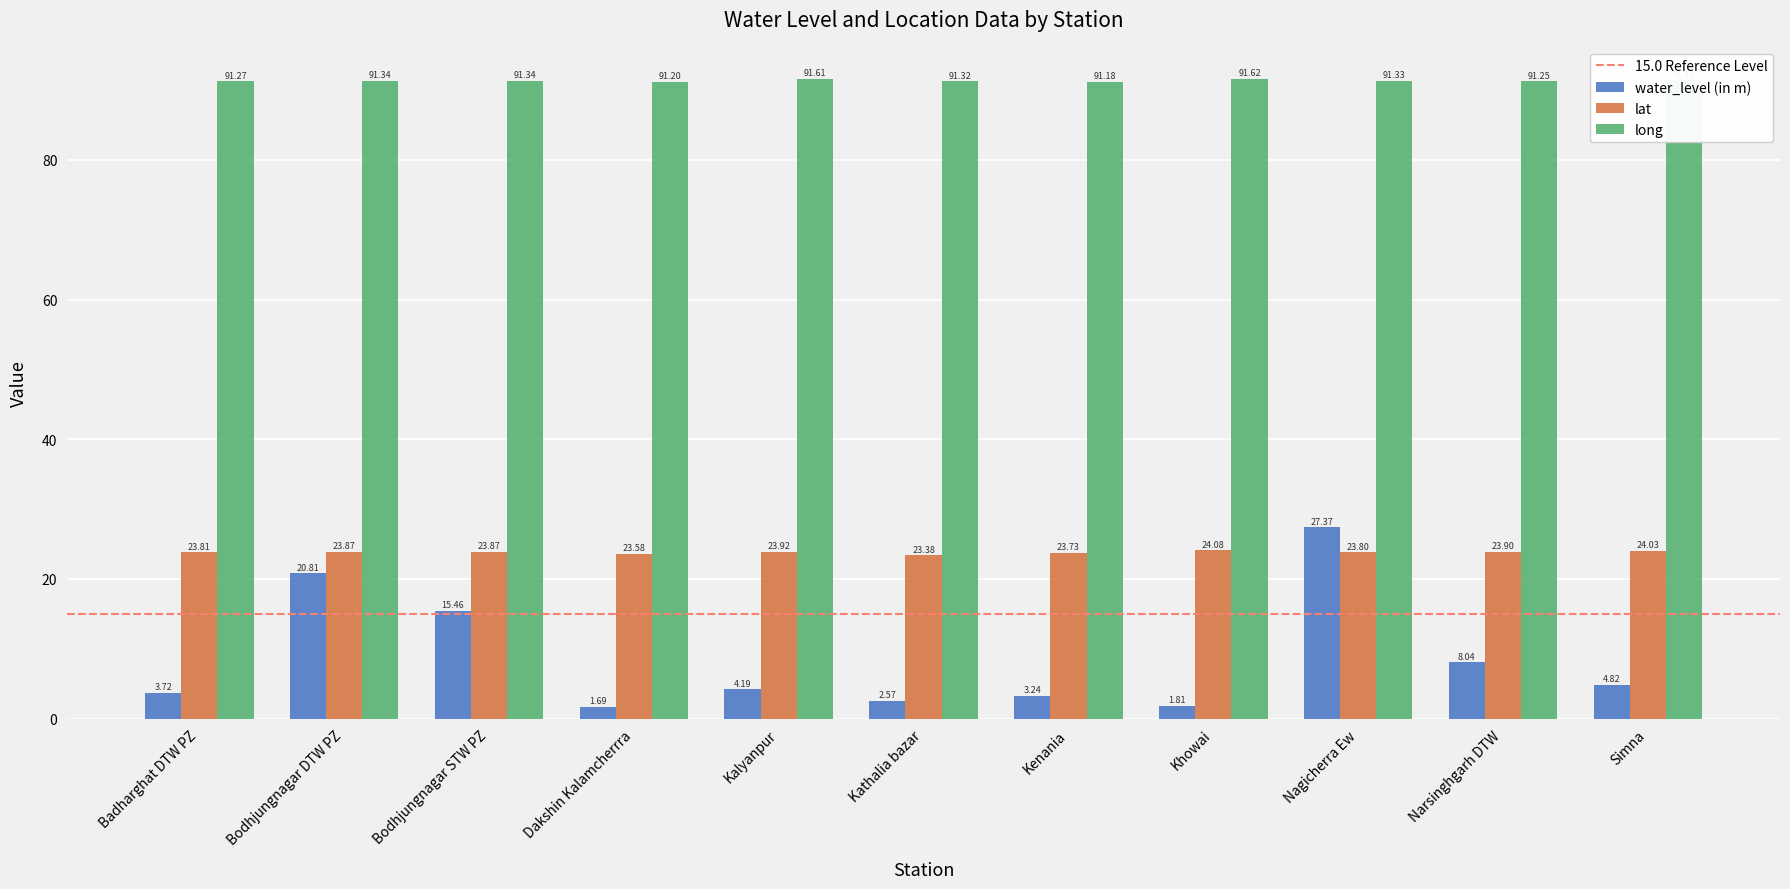

How many groups of bars are there?

11